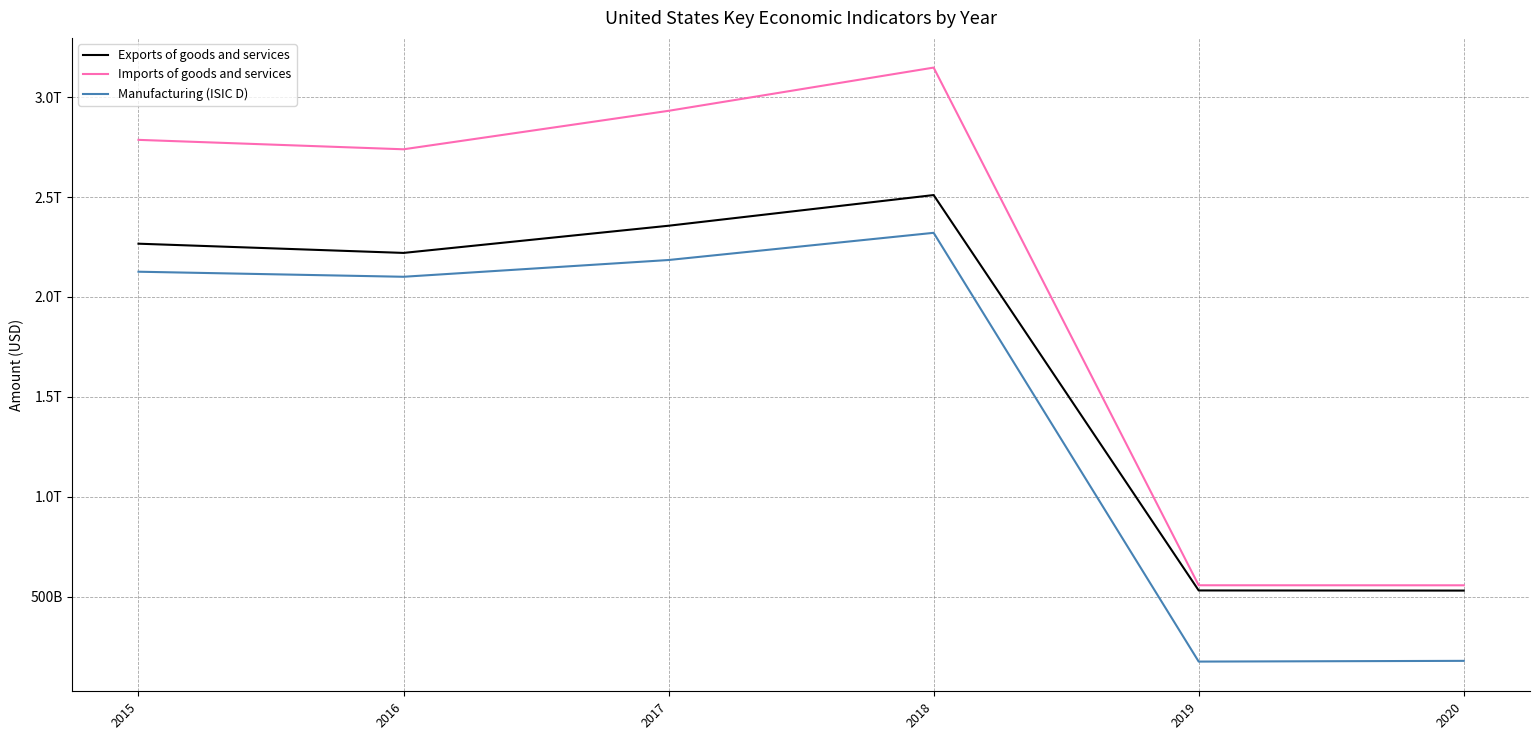

What are all the series names shown in the legend?

Exports of goods and services, Imports of goods and services, Manufacturing (ISIC D)